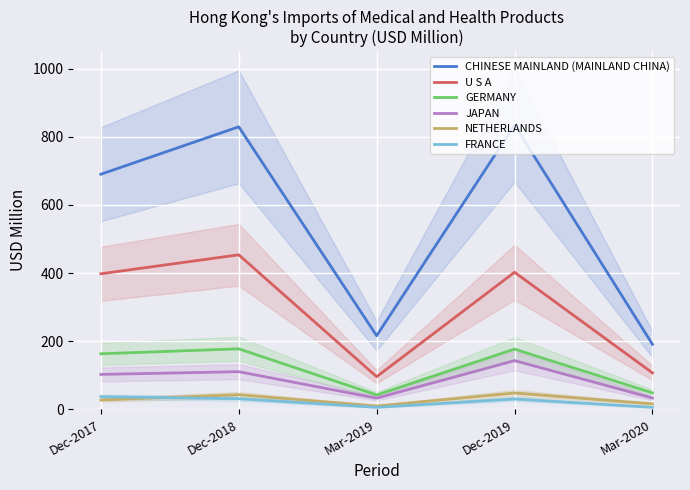

What are all the series names shown in the legend?

CHINESE MAINLAND (MAINLAND CHINA), U S A, GERMANY, JAPAN, NETHERLANDS, FRANCE